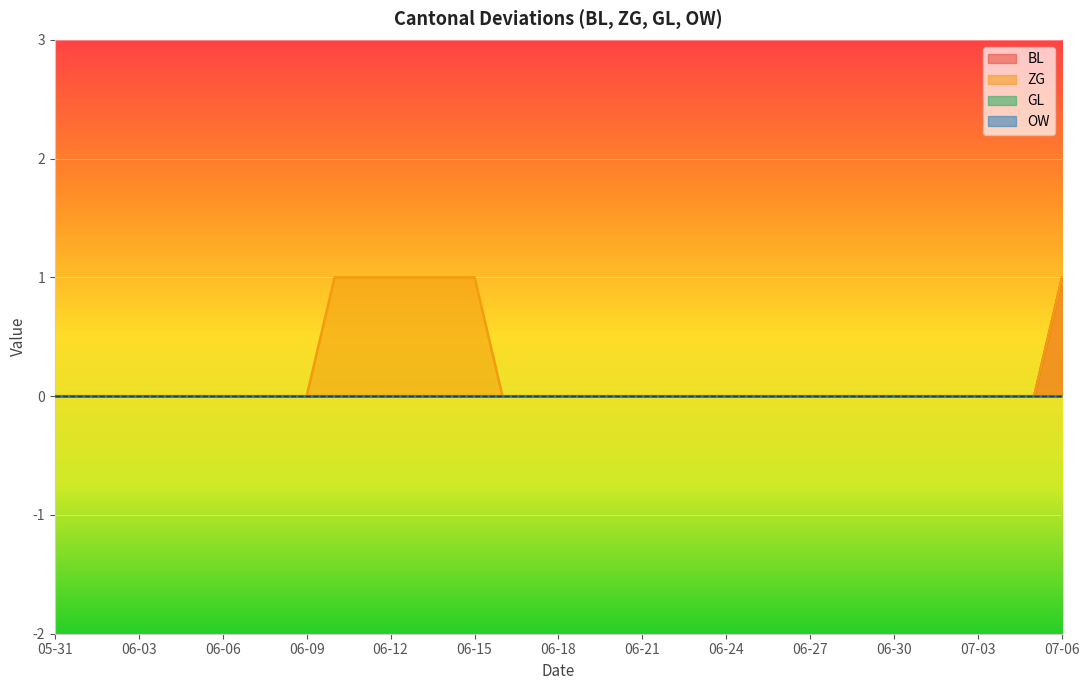

True or false: ZG and BL intersect in this chart.

False